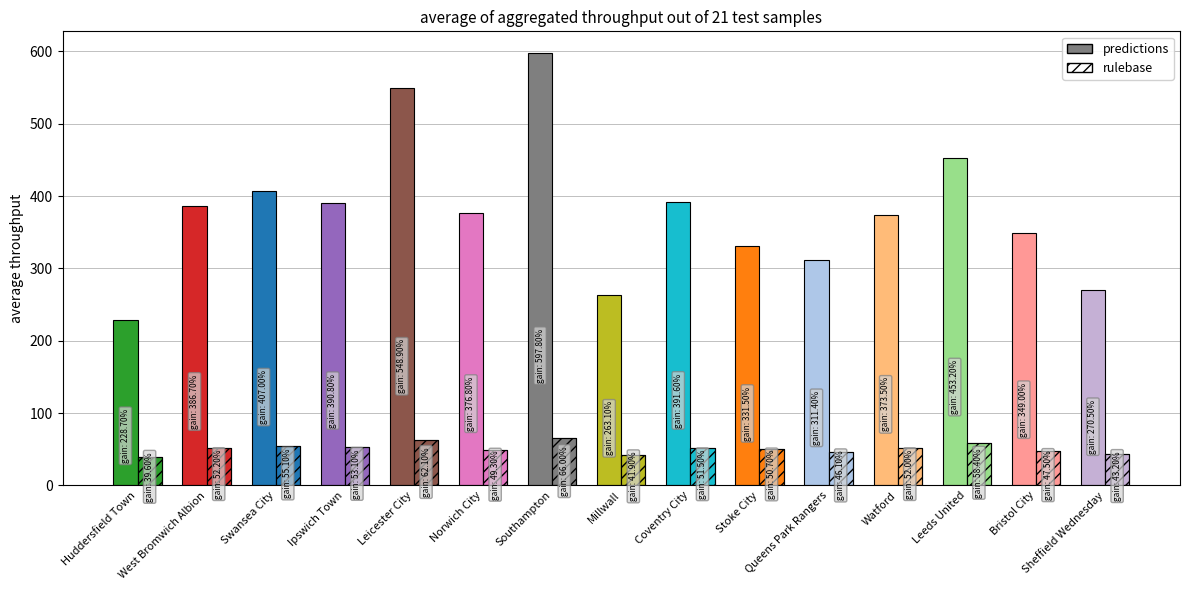

What is the value of the Average possession bar at the 11th from the left?

46.1